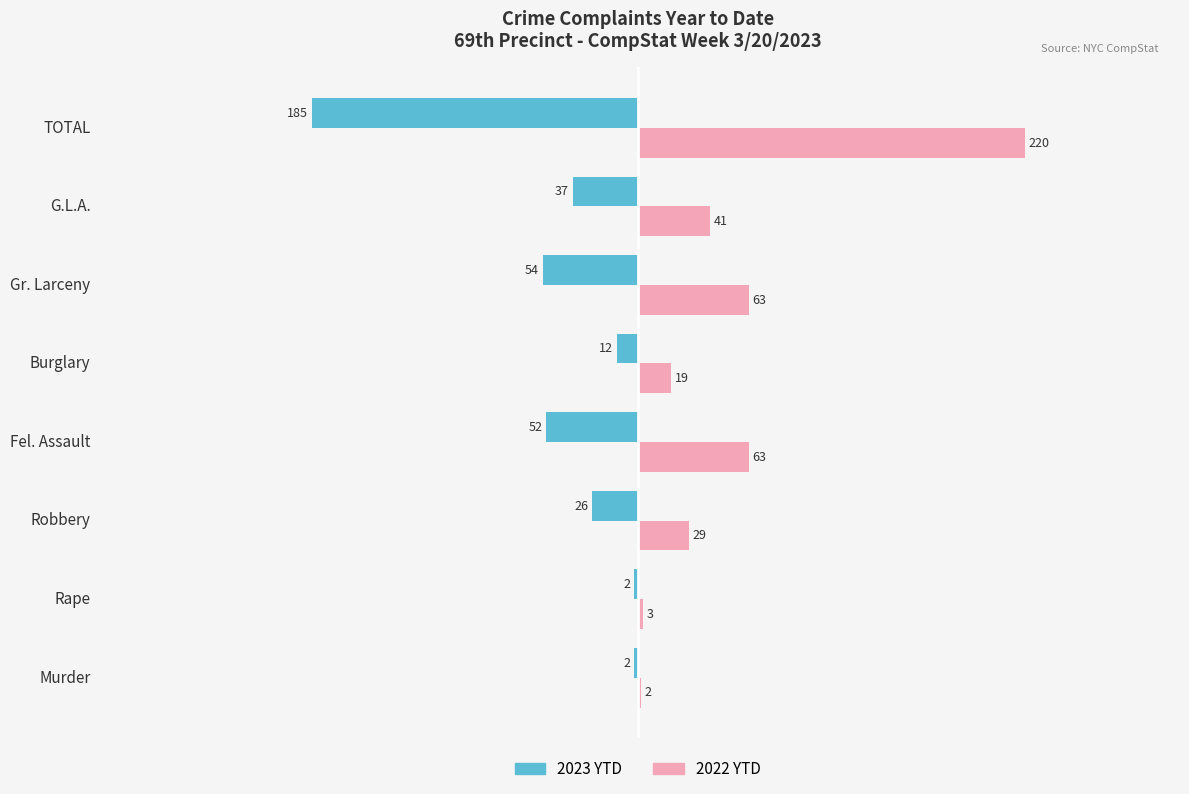

Between Rape and Robbery, which series saw the biggest shift?

2022 YTD